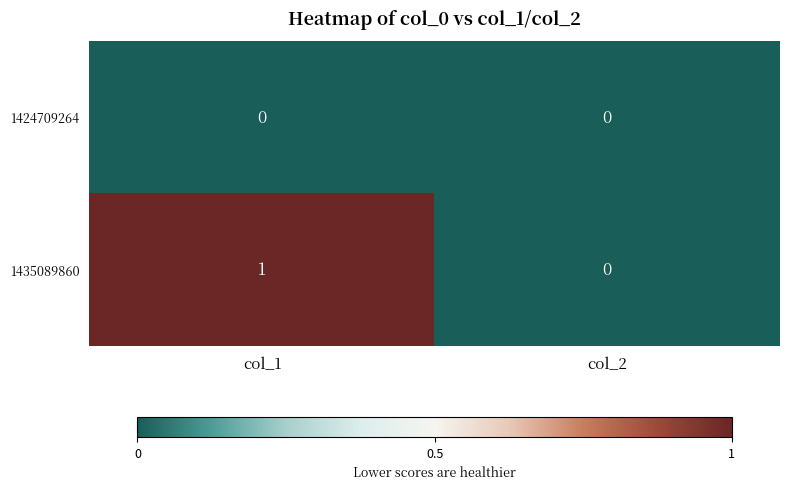

Reading left to right, what are all the values shown in this chart?

1424709264: col_1=0	col_2=0
1435089860: col_1=1	col_2=0